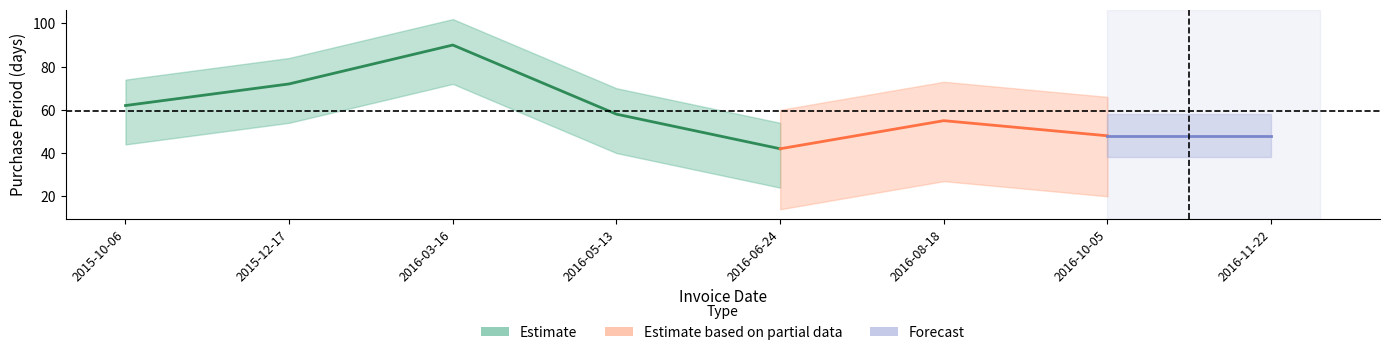

How many interior local valleys (lower than both neighbors) does the data have?

1